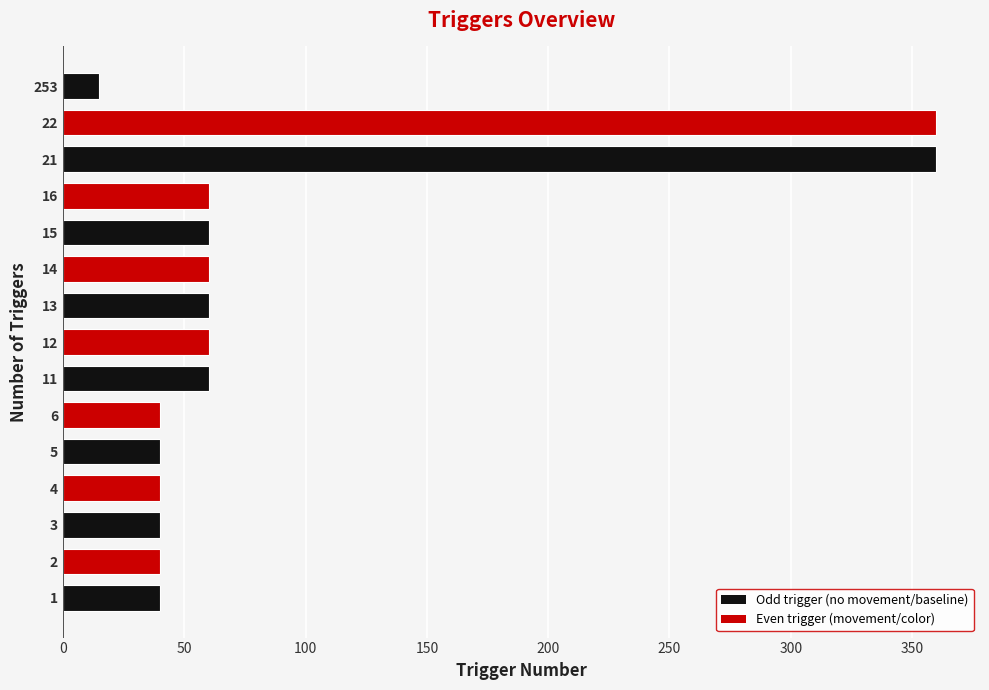

True or false: the data shows 608 at 12.

False